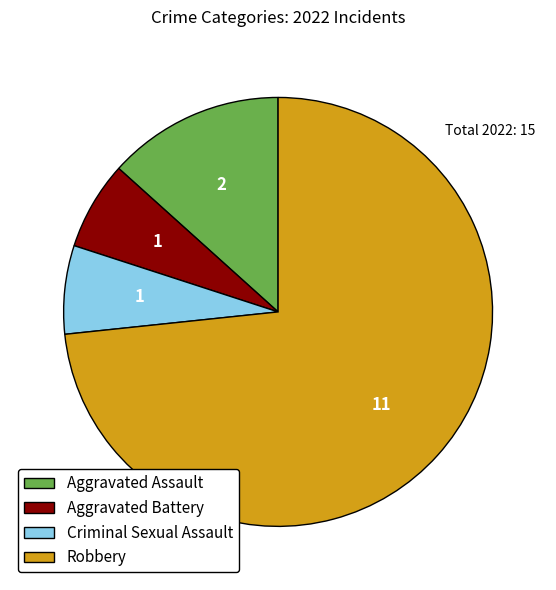

Is it true that Aggravated Battery is 7% of the pie?

True